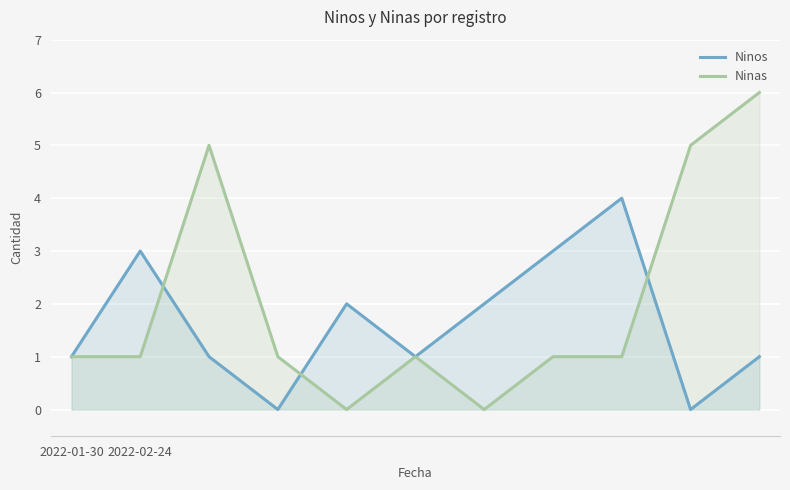

How many values in the Ninas series exceed 1?

3